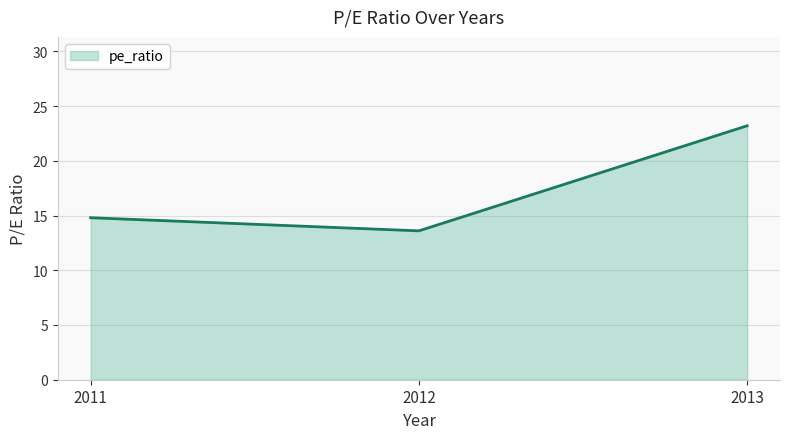

How many lines are shown in the chart?

1